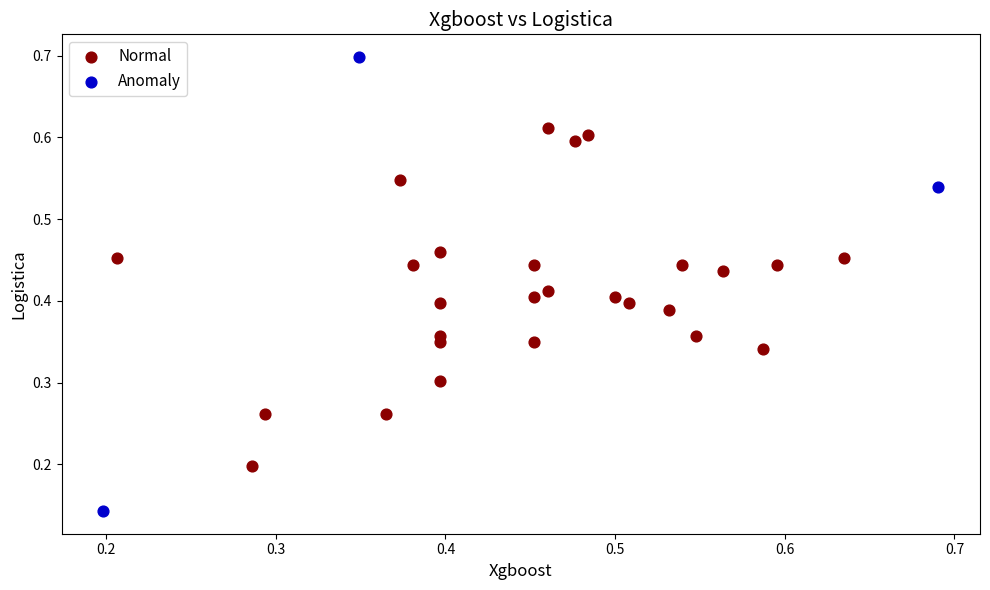

Which series has the widest spread of Y values?

Anomaly